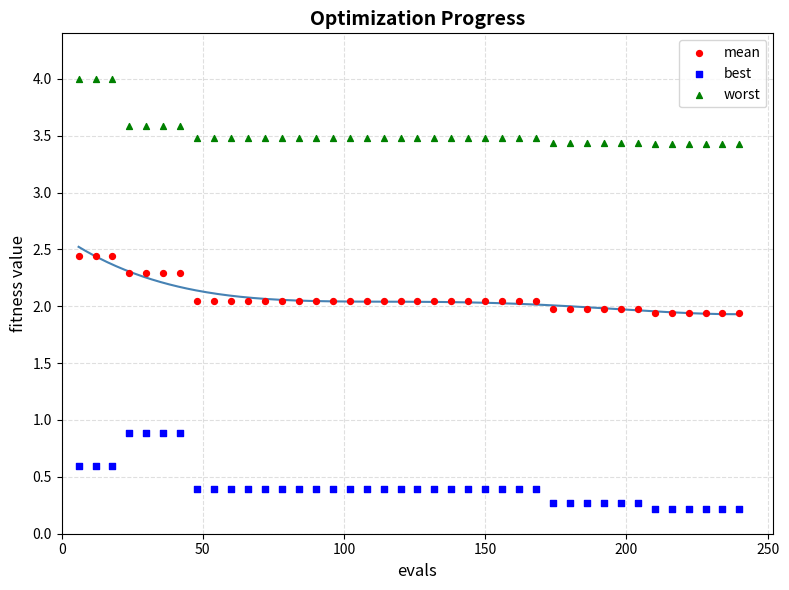

Which series contains the highest Y value?

worst